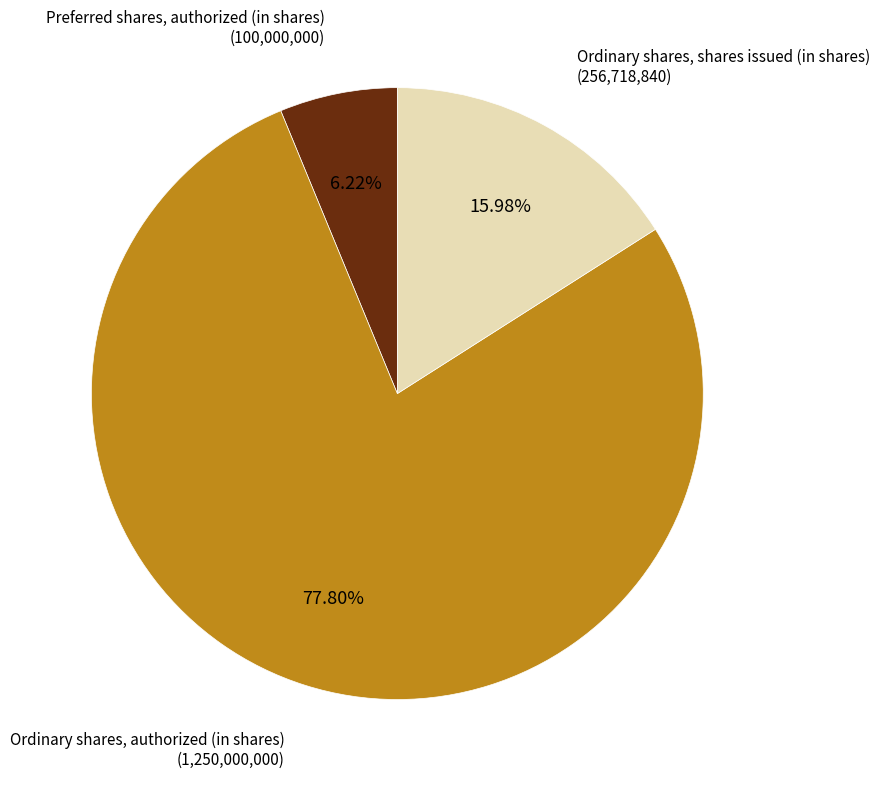

Which slice is the largest?

Ordinary shares, authorized (in shares)